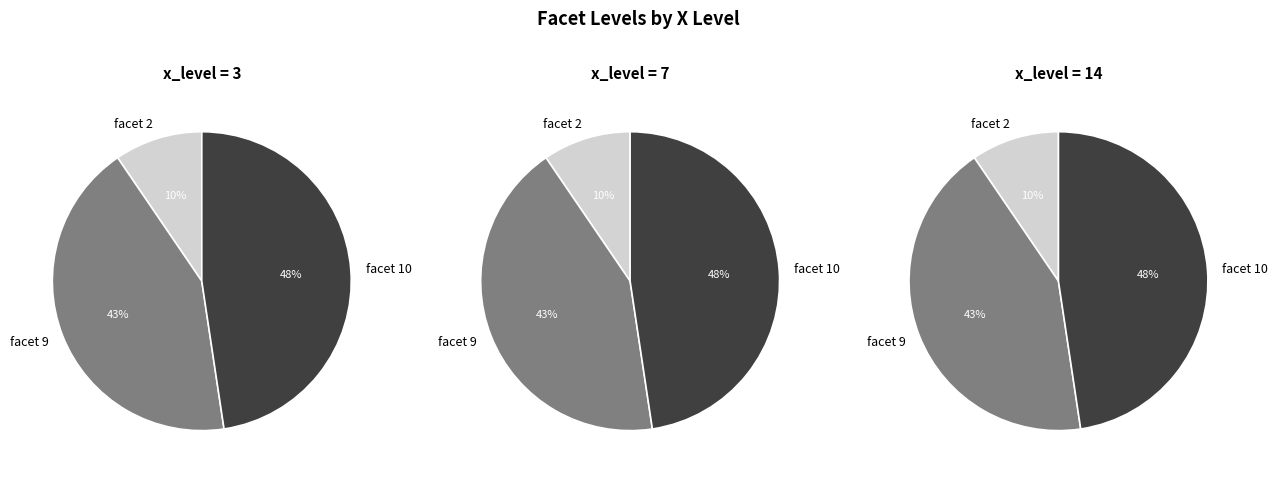

Does any single category account for the majority?

No